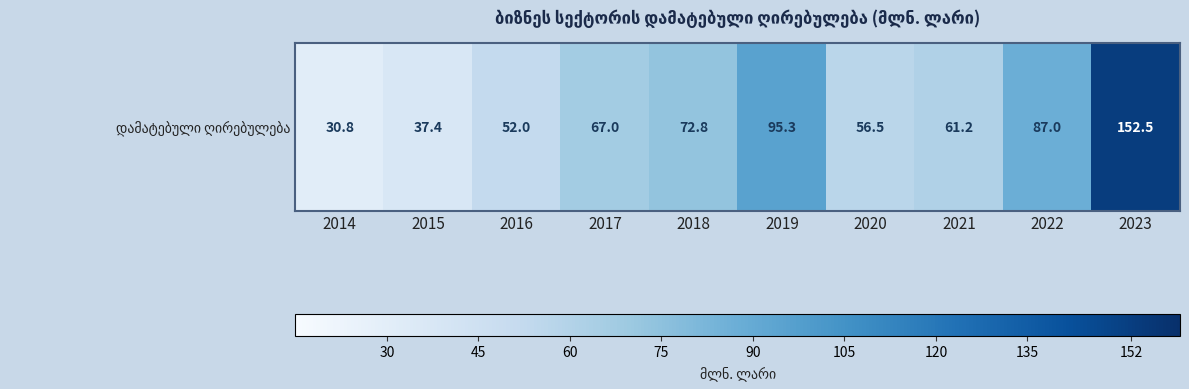

What is the minimum value shown in the chart?

30.8